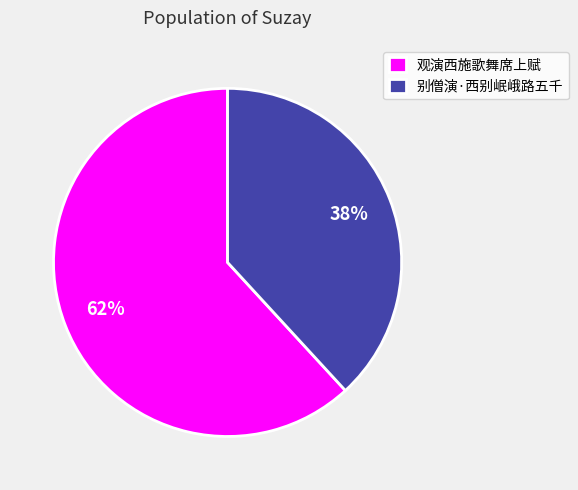

To the nearest percent, what portion does 别僧演·西别岷峨路五千 represent?

38%